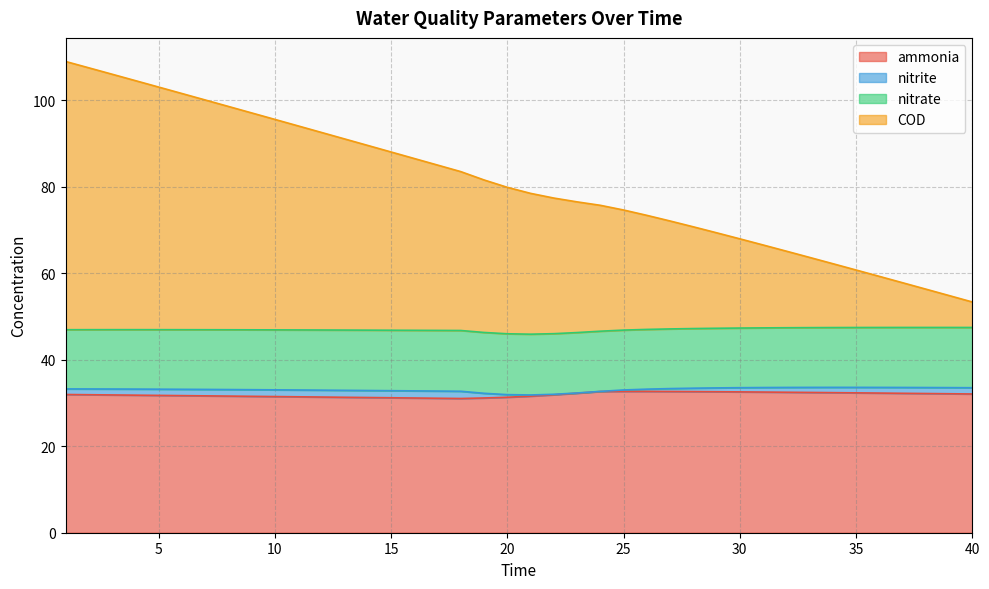

What is the value of the ammonia point at the 5th from the left?

31.7